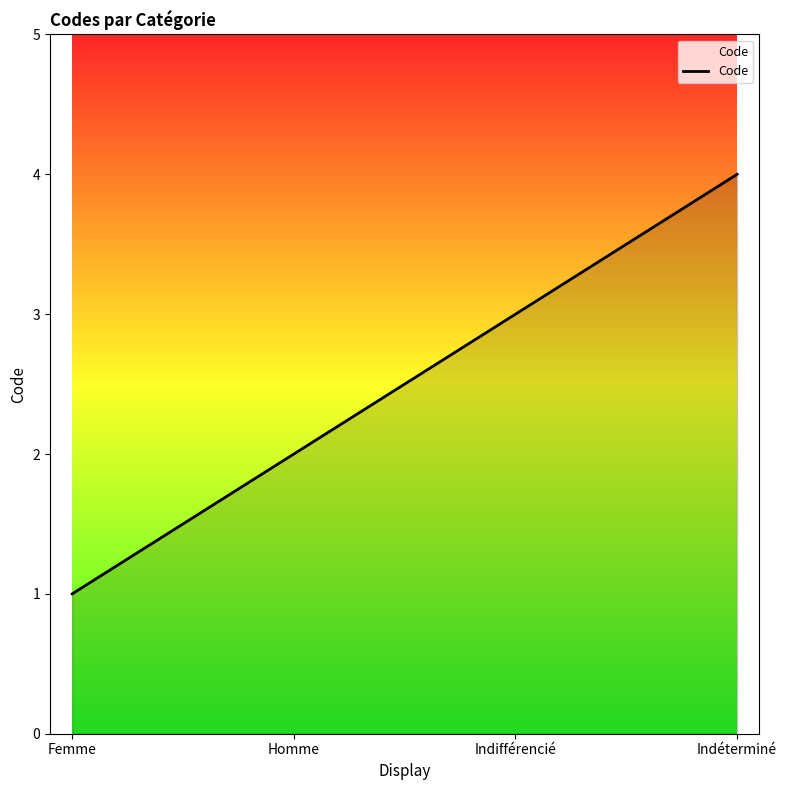

Reading left to right, list all the values displayed in this chart.

1	2	3	4